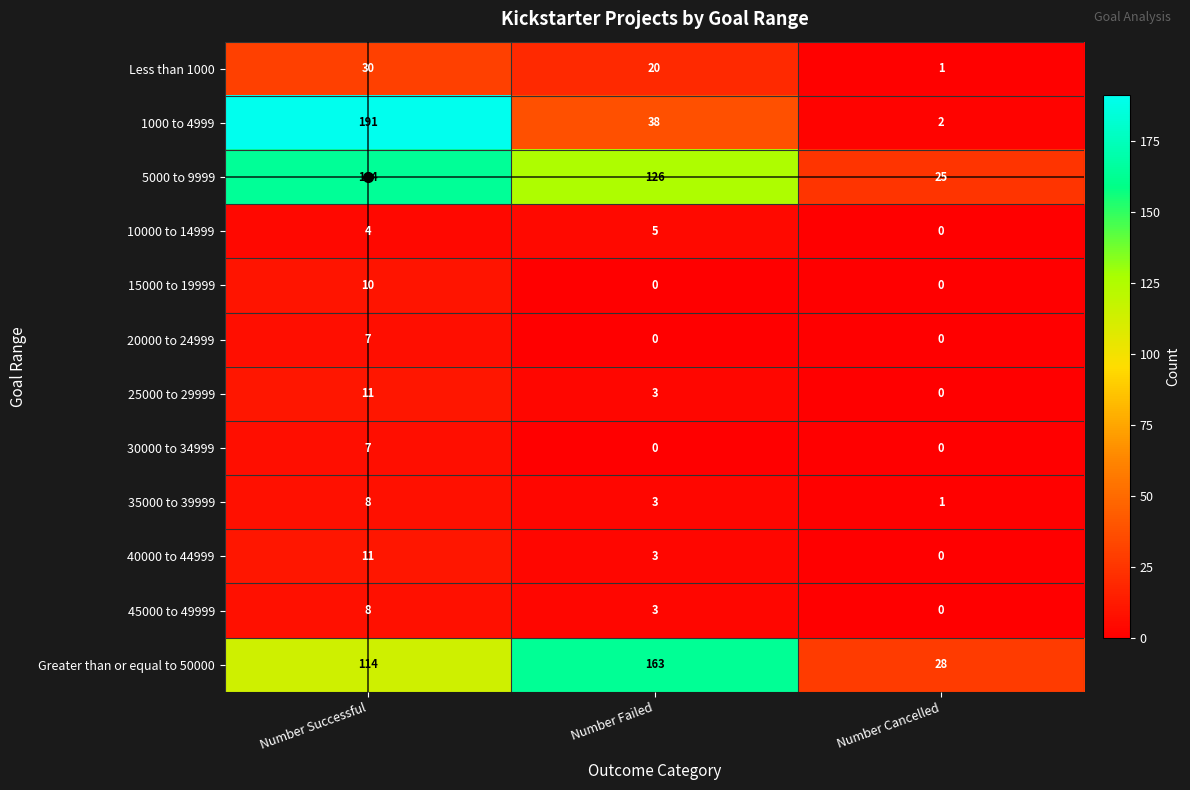

What is the difference between the second highest and minimum values in the Less than 1000 series?

19